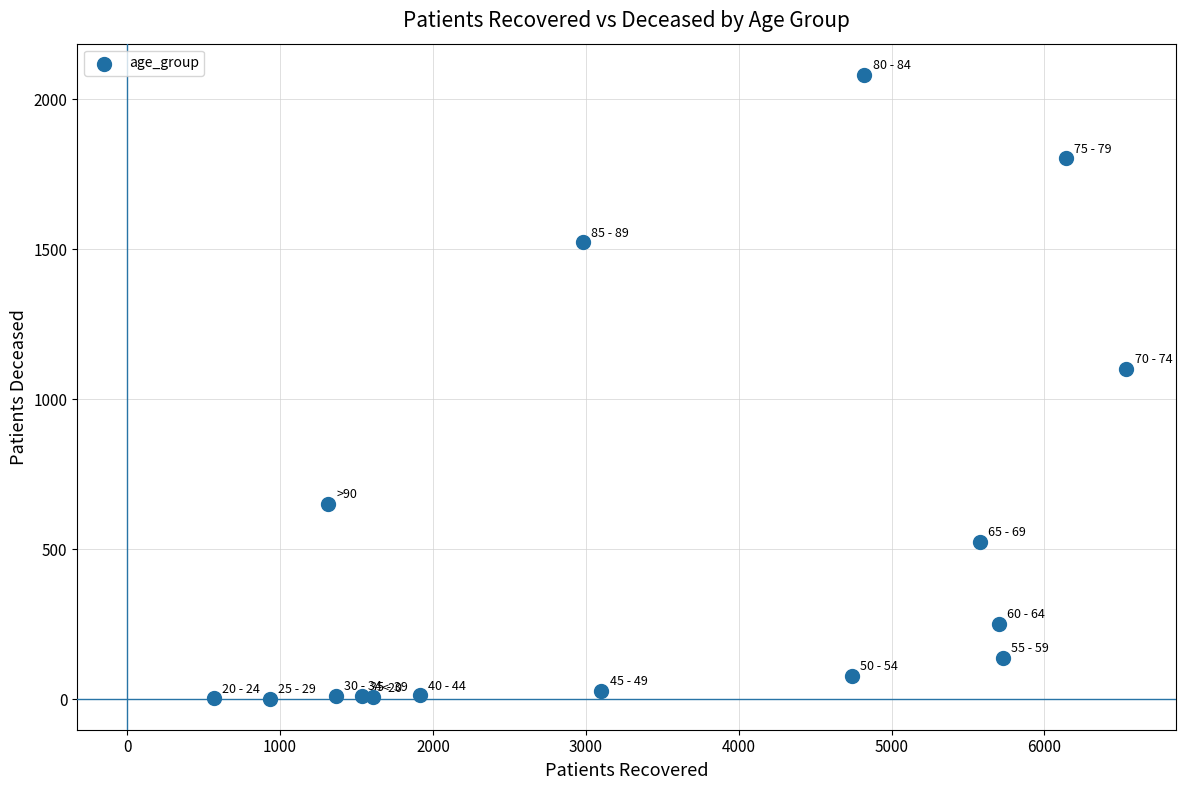

What is the range of Y values (max minus min)?

2079